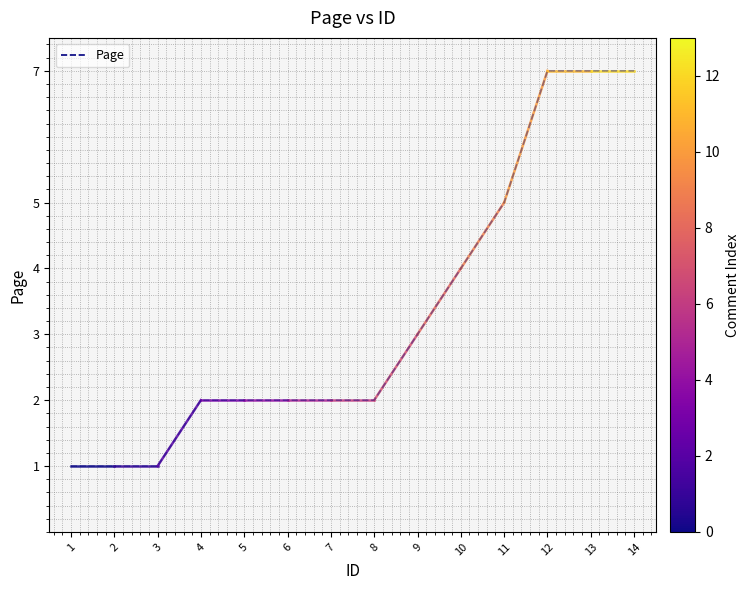

What is the approximate value at 3?

1